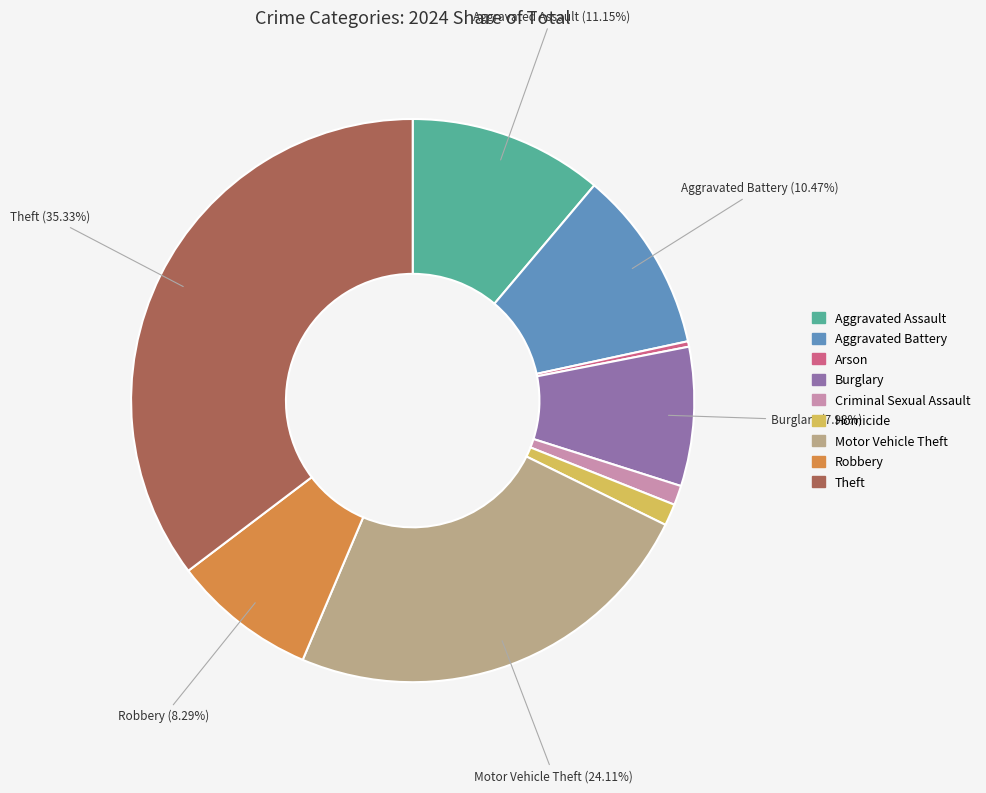

Which category has the smallest portion of the pie?

Arson